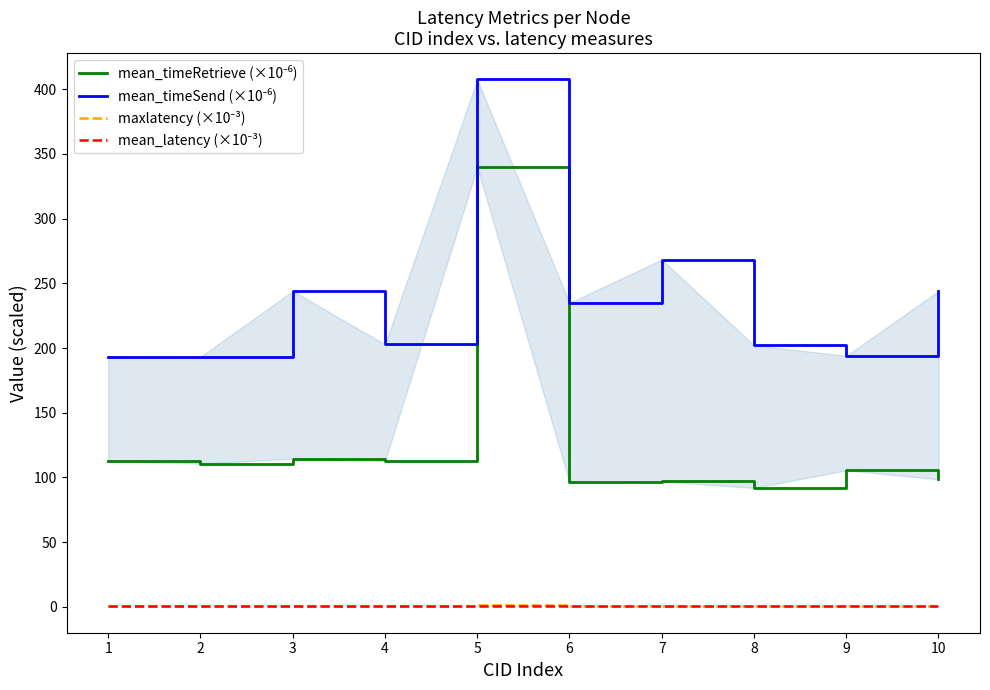

True or false: mean_latency (×10⁻³) and mean_timeSend (×10⁻⁶) intersect in this chart.

False